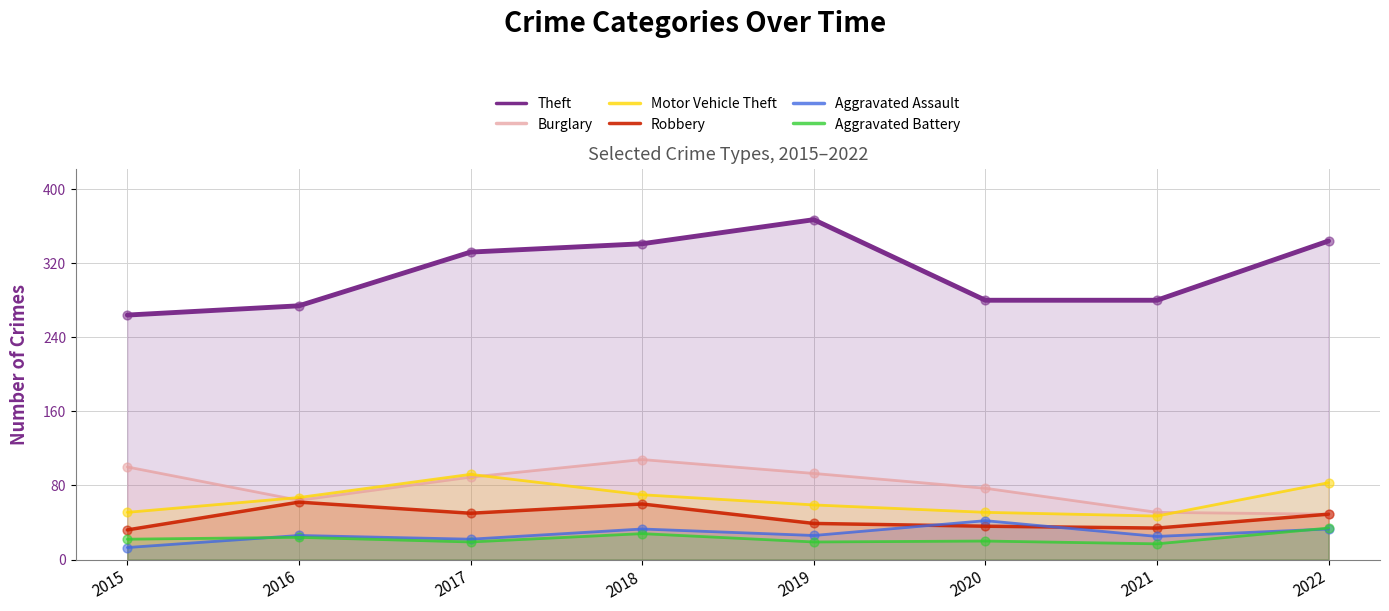

What is the total value across all series at 2018?

640